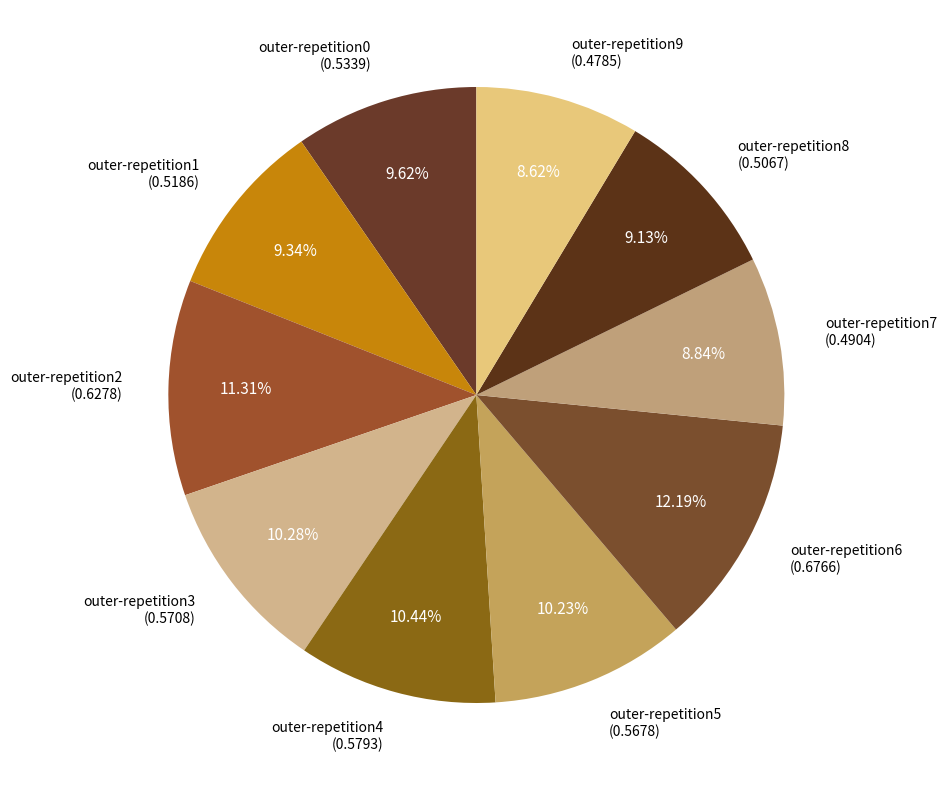

Count the number of slices in the pie.

10